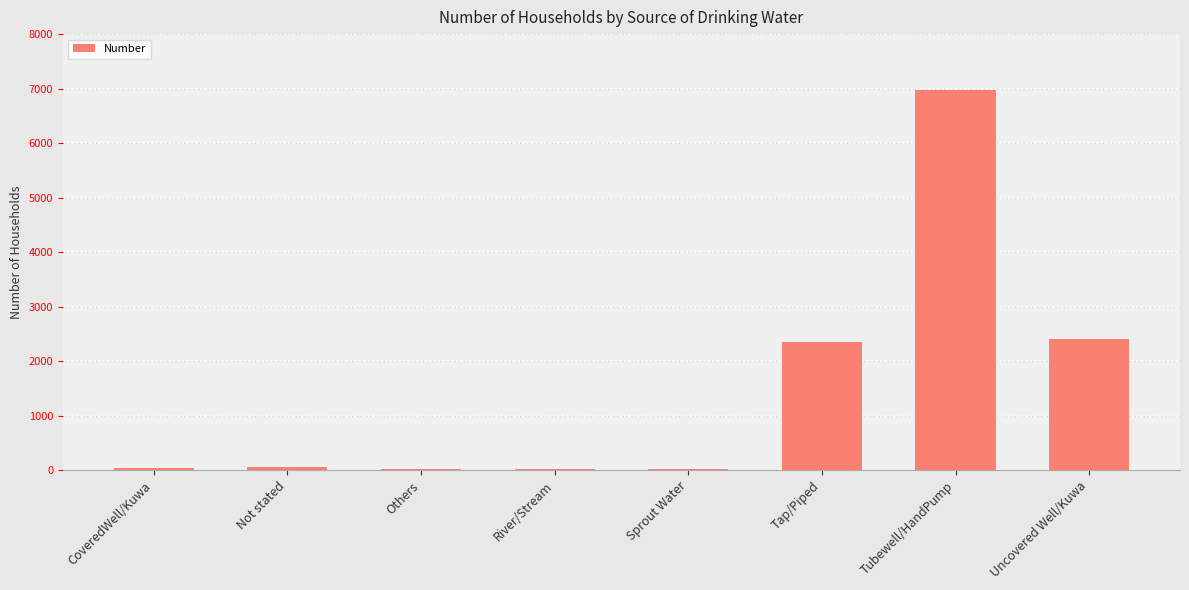

What is the ratio of the value at Sprout Water to the value at River/Stream?

0.6